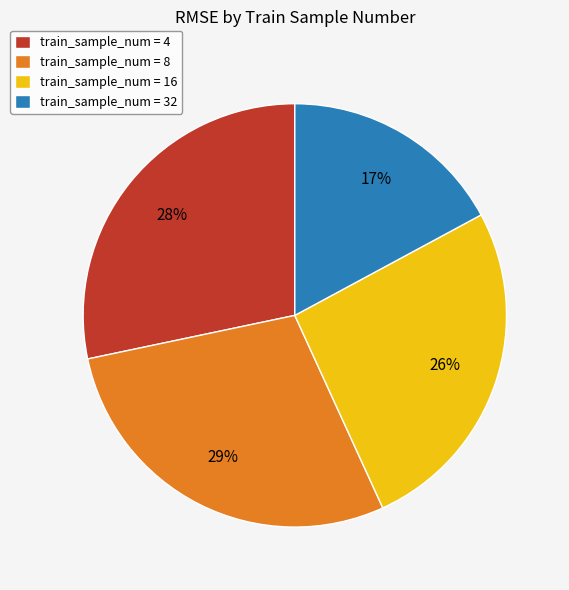

Is there any slice that represents more than half of the pie?

No